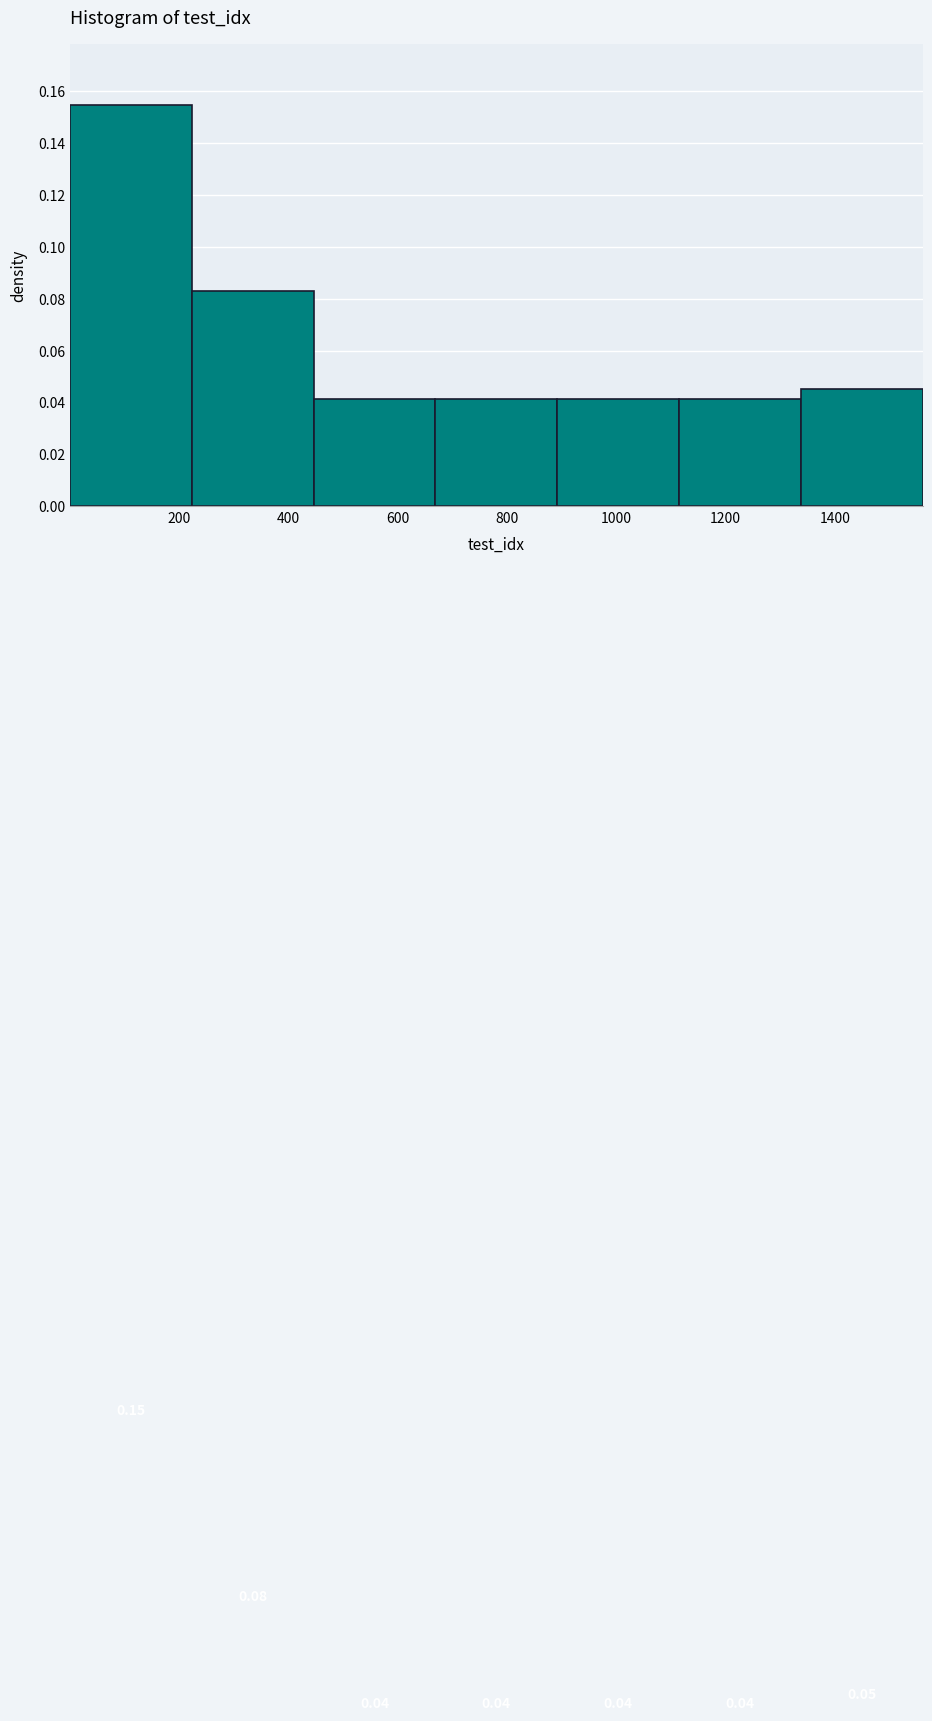

Over which range of the x-axis is the bar tallest?

0 to 220